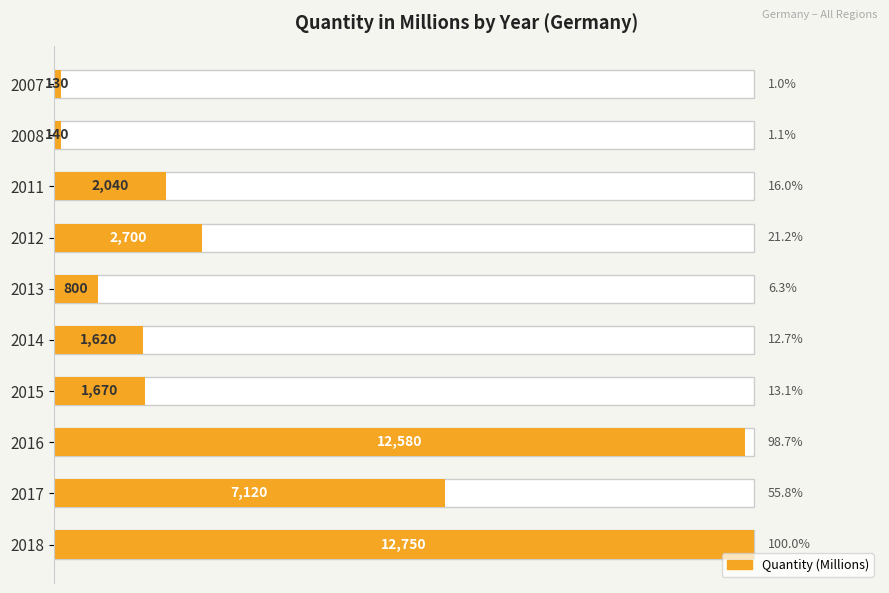

What is the value of the 3rd bar from the left?

2040